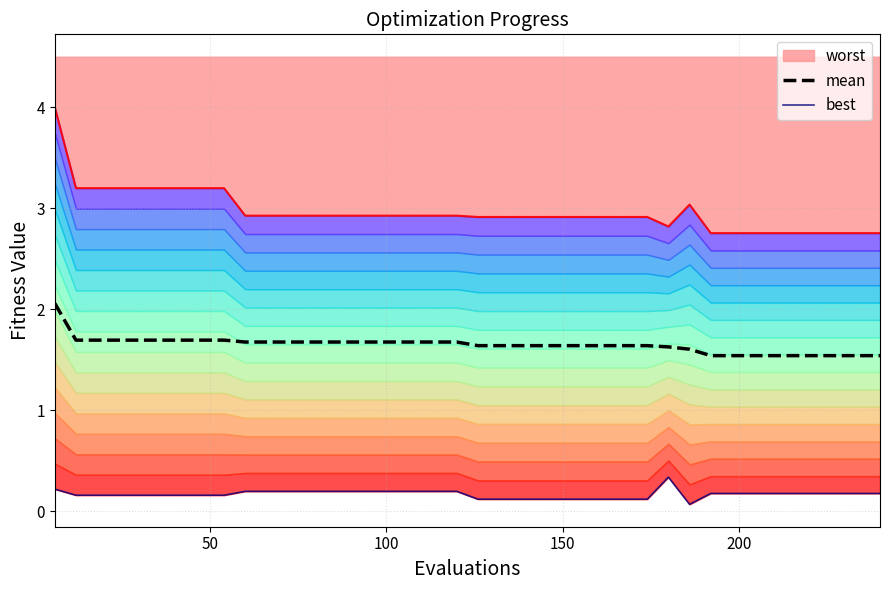

Count the mean values in the range 1 to 2.

39